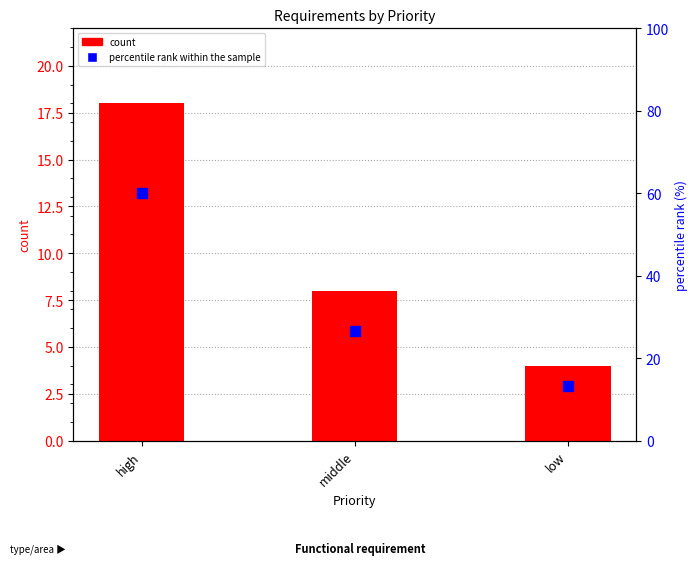

Which series has the largest total across all categories?

percentile rank within the sample